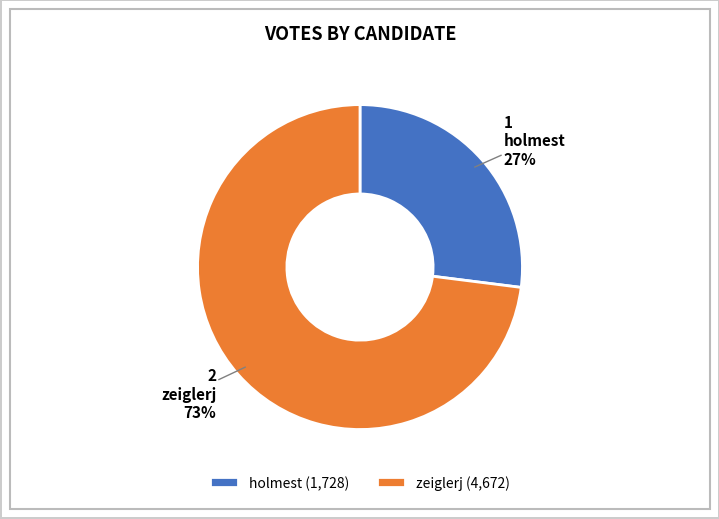

What percentage is the zeiglerj slice, to the nearest percent?

73%